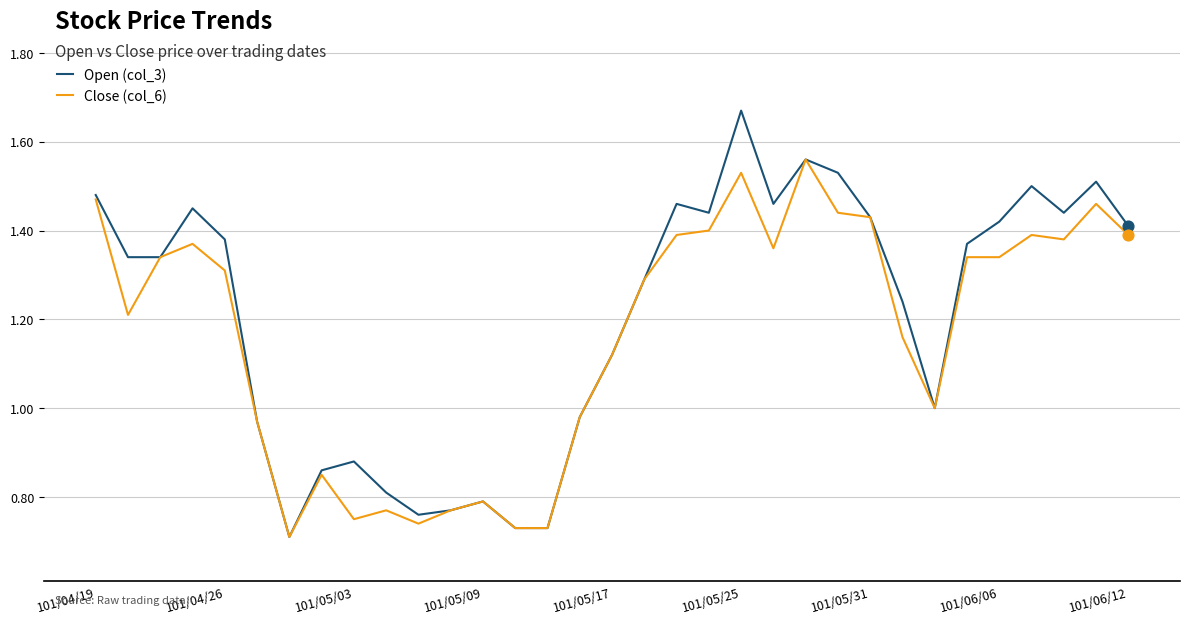

Rank the series by their maximum value, from highest to lowest.

Open (col_3), Close (col_6)